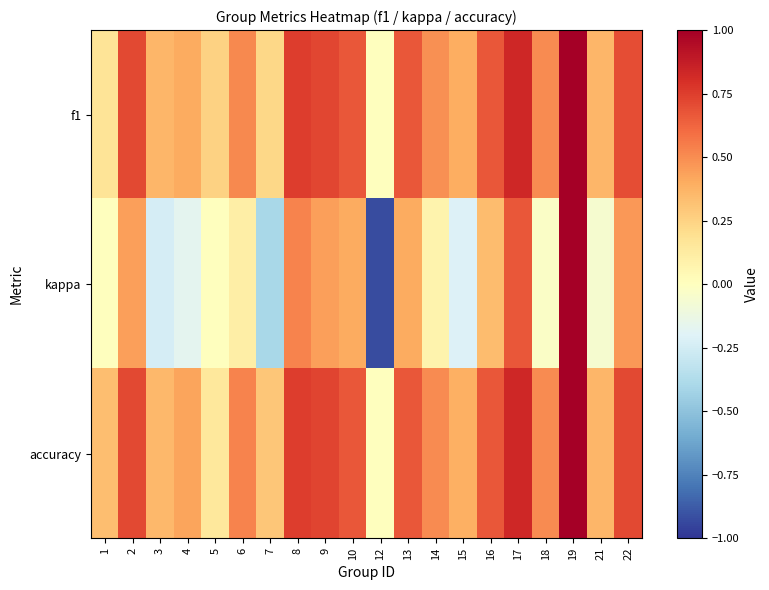

Reading left to right, list all the values displayed in this chart.

f1: 1=0.2	2=0.7	3=0.4	4=0.4	5=0.2	6=0.5	7=0.2	8=0.8	9=0.7	10=0.7	12=0.0	13=0.7	14=0.5	15=0.4	16=0.7	17=0.8	18=0.5	19=1.0	21=0.4	22=0.7
kappa: 1=0.0	2=0.4	3=-0.2	4=-0.2	5=0.0	6=0.1	7=-0.4	8=0.5	9=0.4	10=0.4	12=-0.9	13=0.4	14=0.1	15=-0.2	16=0.3	17=0.7	18=-0.0	19=1.0	21=-0.1	22=0.5
accuracy: 1=0.3	2=0.7	3=0.4	4=0.4	5=0.1	6=0.5	7=0.3	8=0.8	9=0.7	10=0.7	12=0.0	13=0.7	14=0.5	15=0.4	16=0.7	17=0.8	18=0.5	19=1.0	21=0.4	22=0.7